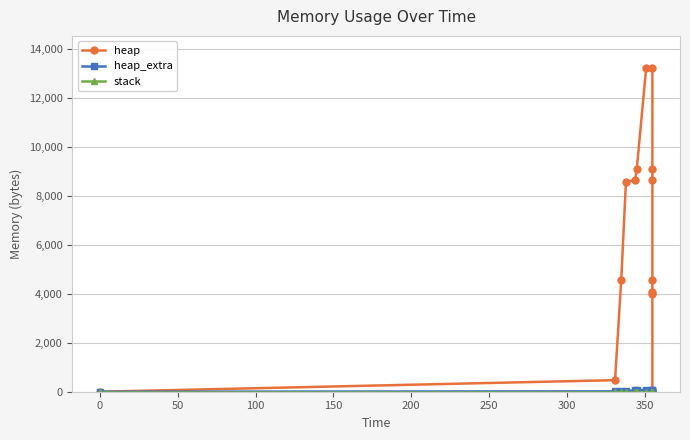

What is the value of the heap_extra point at the 9th from the left?

68